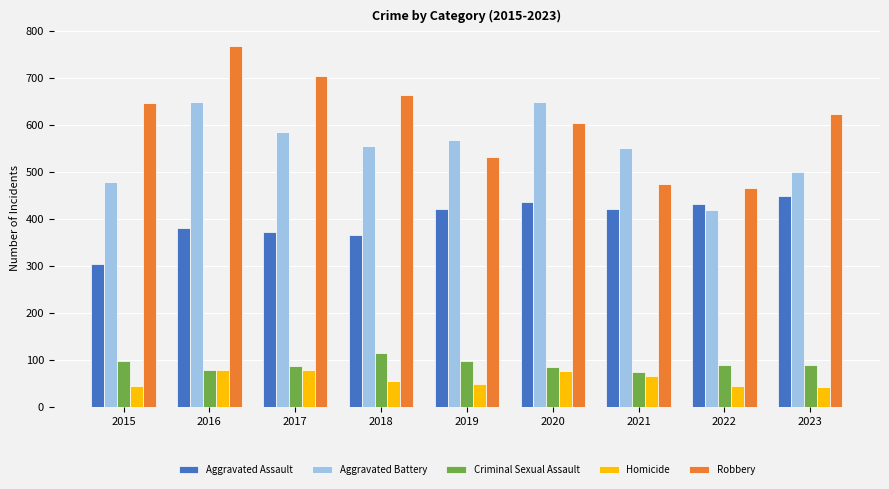

List the series in order of their peak value, lowest first.

Homicide, Criminal Sexual Assault, Aggravated Assault, Aggravated Battery, Robbery